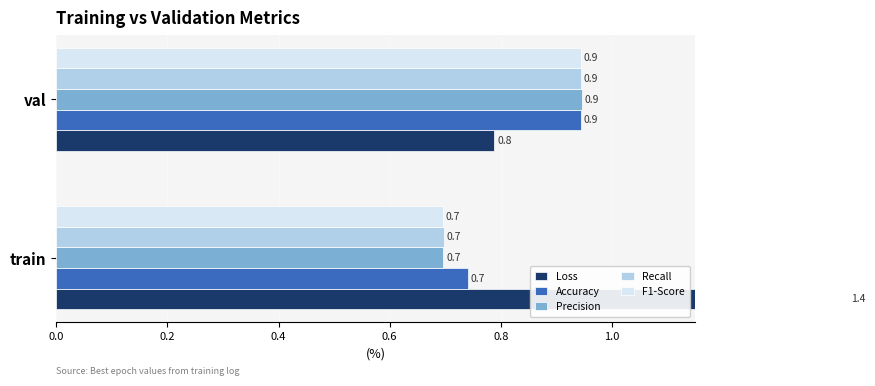

How many groups of bars are there?

2